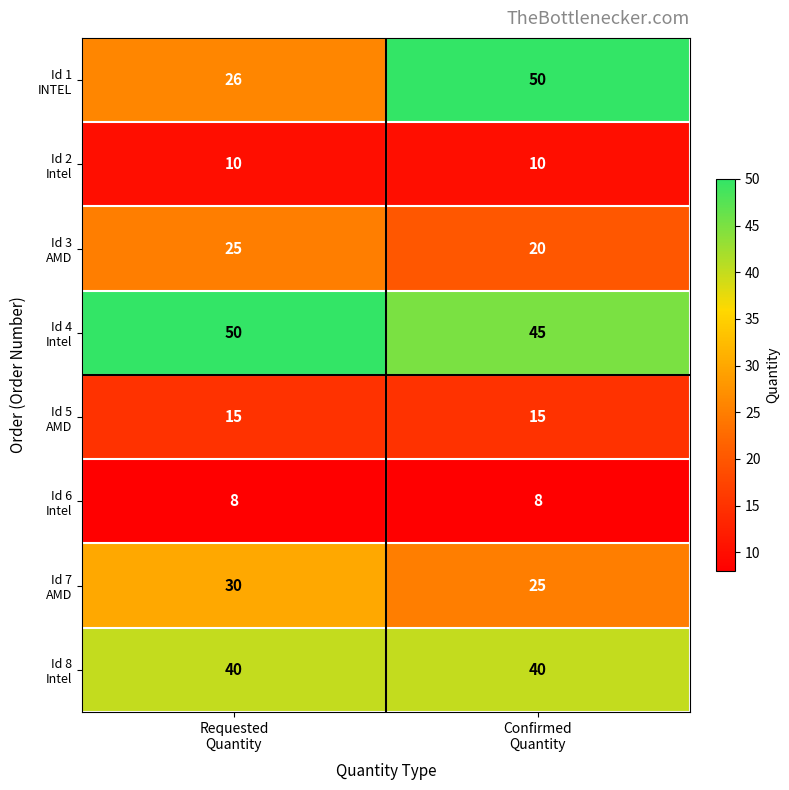

What is the greatest value displayed?

50